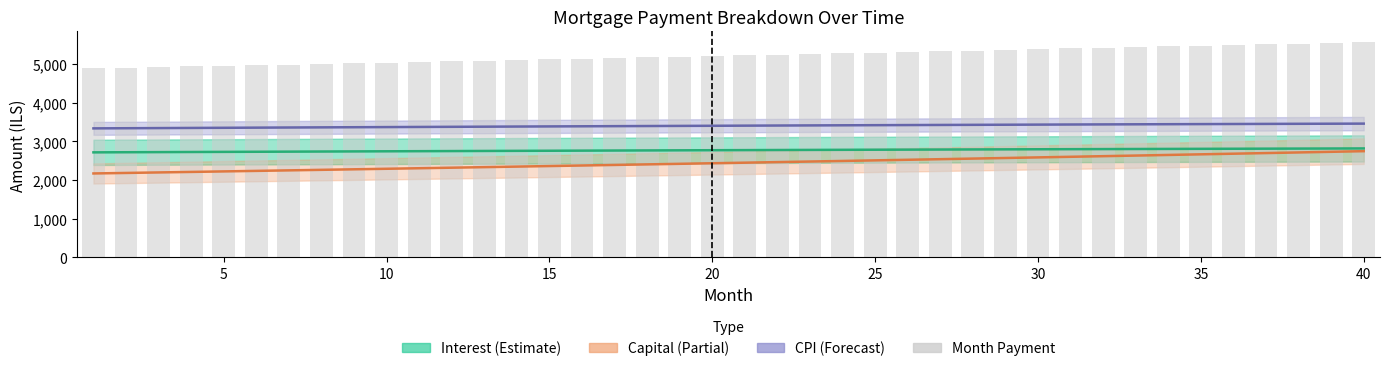

Is the value of Interest at 37 greater than the value of Month Payment at 29?

No